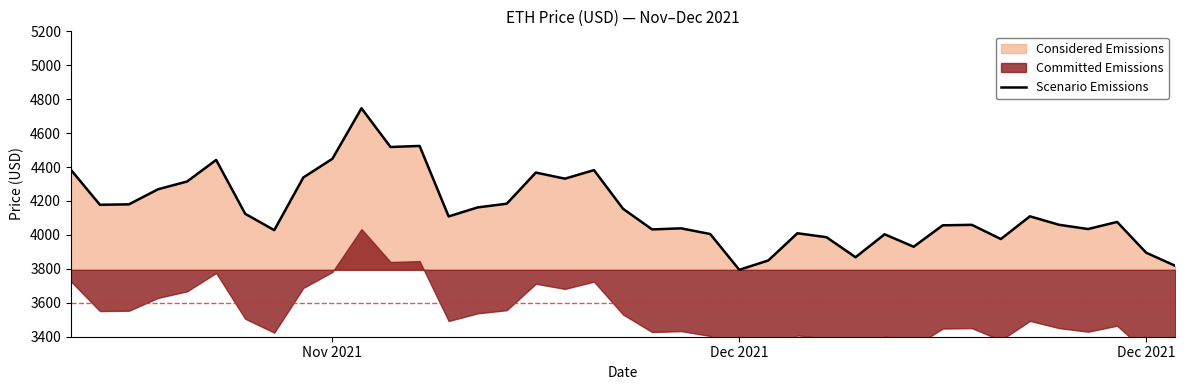

Count the number of categories in the chart.

40